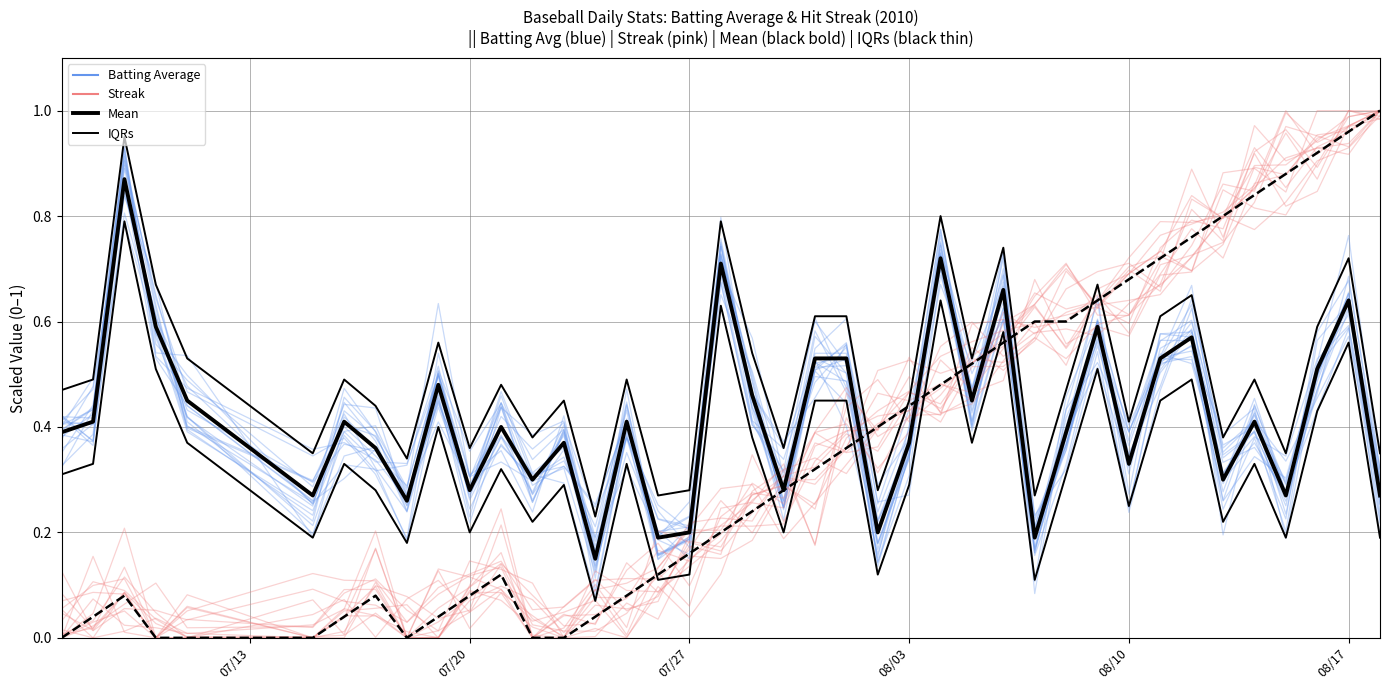

Which series has the widest spread of values?

Streak (members)